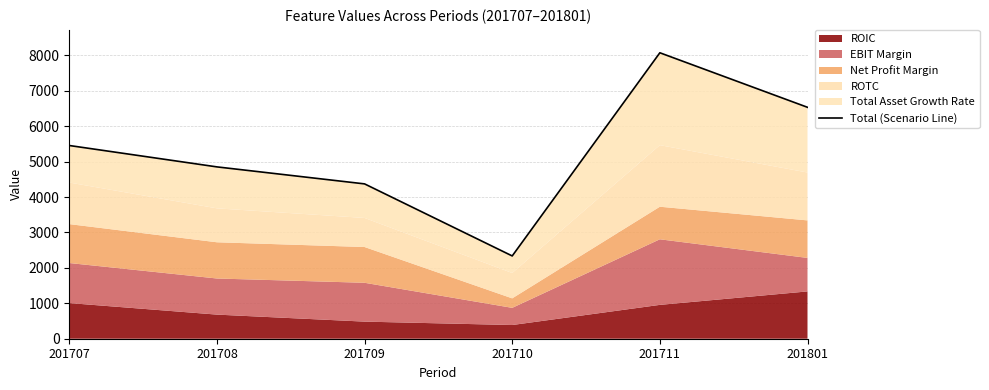

What is the difference between the values at 201708 and 201707?

604